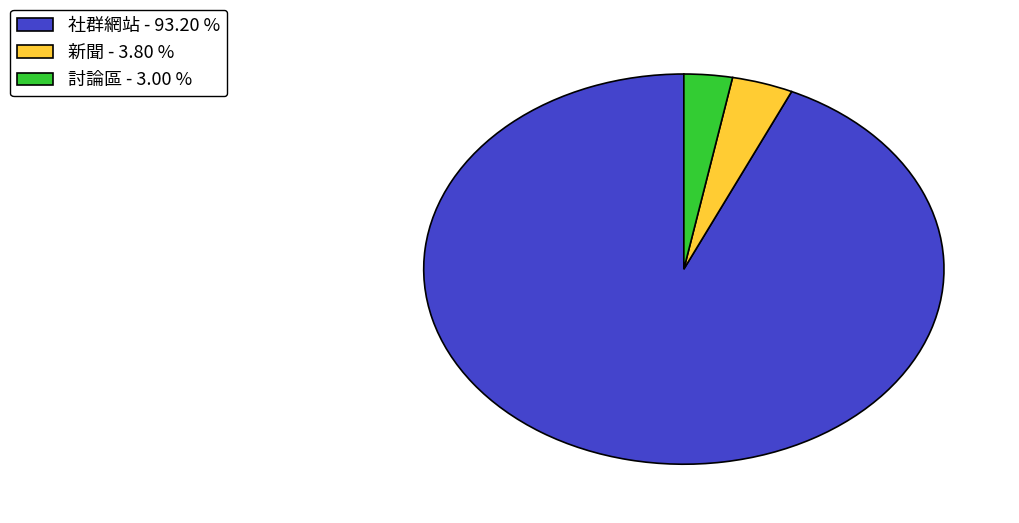

Do 社群網站 - 93.20 % and 新聞 - 3.80 % together represent more than half of the pie?

Yes